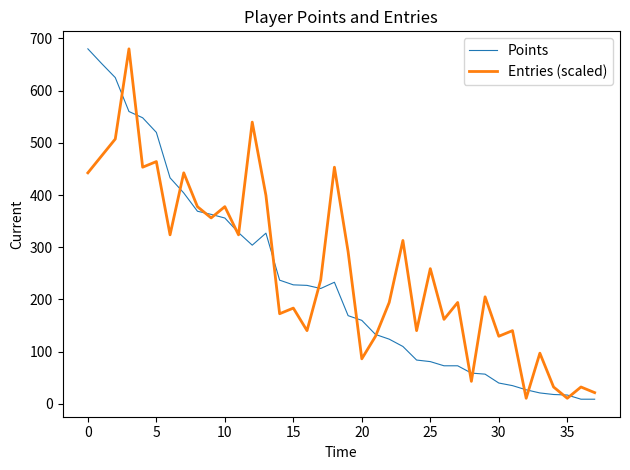

What is the highest value of the Points series?

680.0